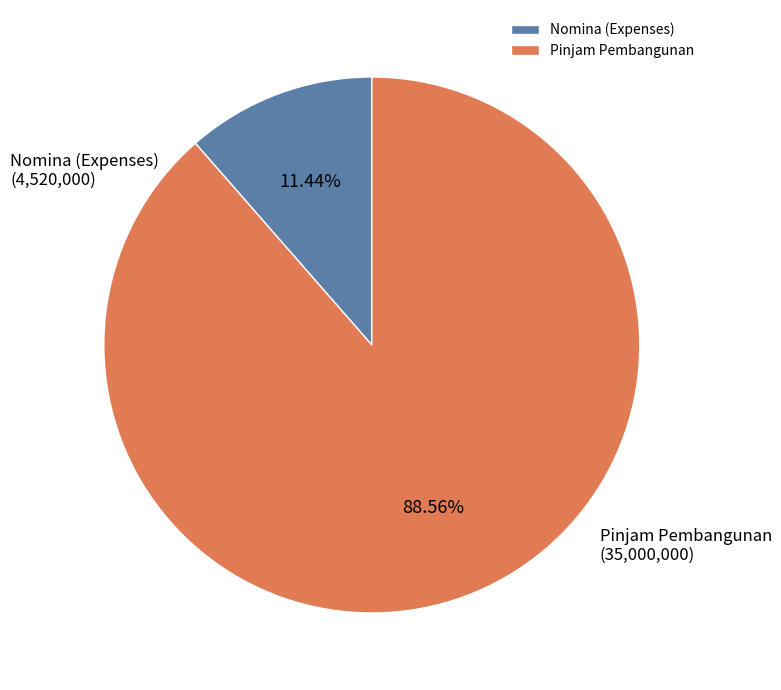

Do Pinjam Pembangunan and Nomina (Expenses) together represent more than half of the pie?

Yes